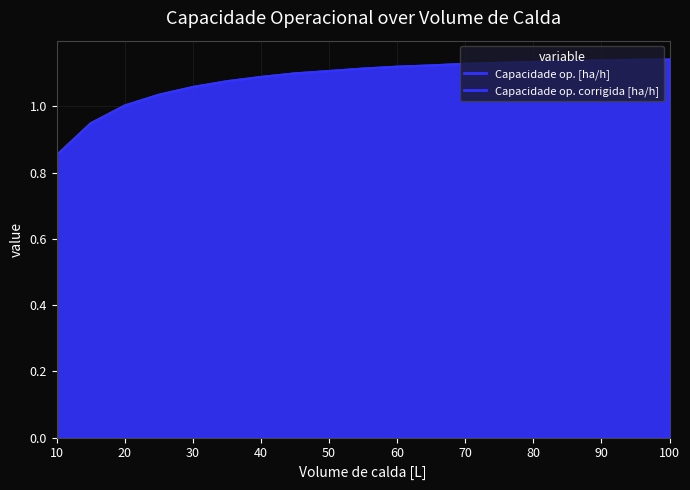

True or false: Capacidade op. [ha/h] and Capacidade op. corrigida [ha/h] cross at least once.

False